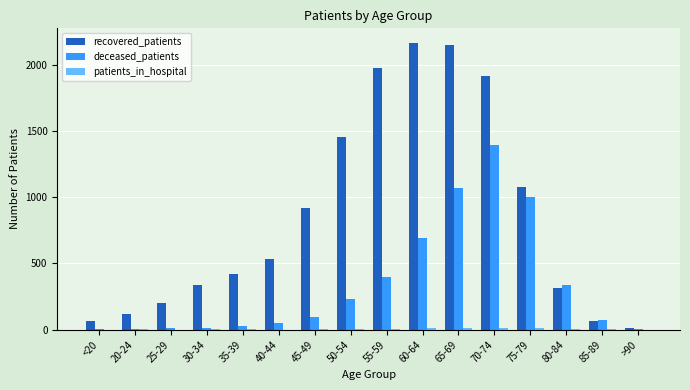

At which label does deceased_patients reach its peak?

70-74